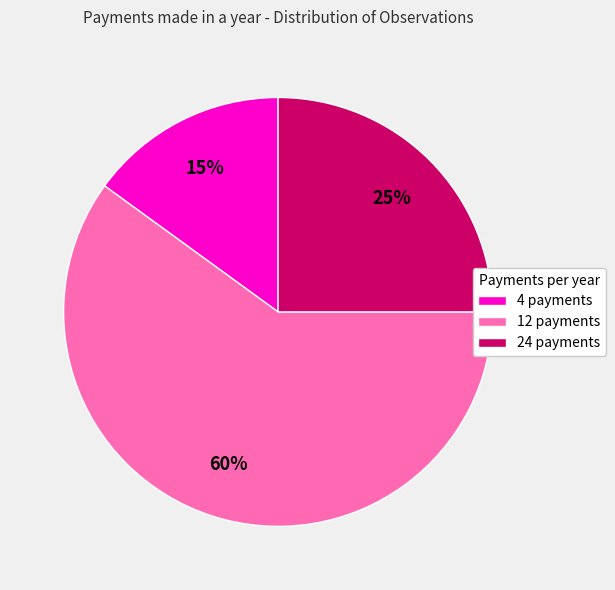

What is the majority slice?

12 payments